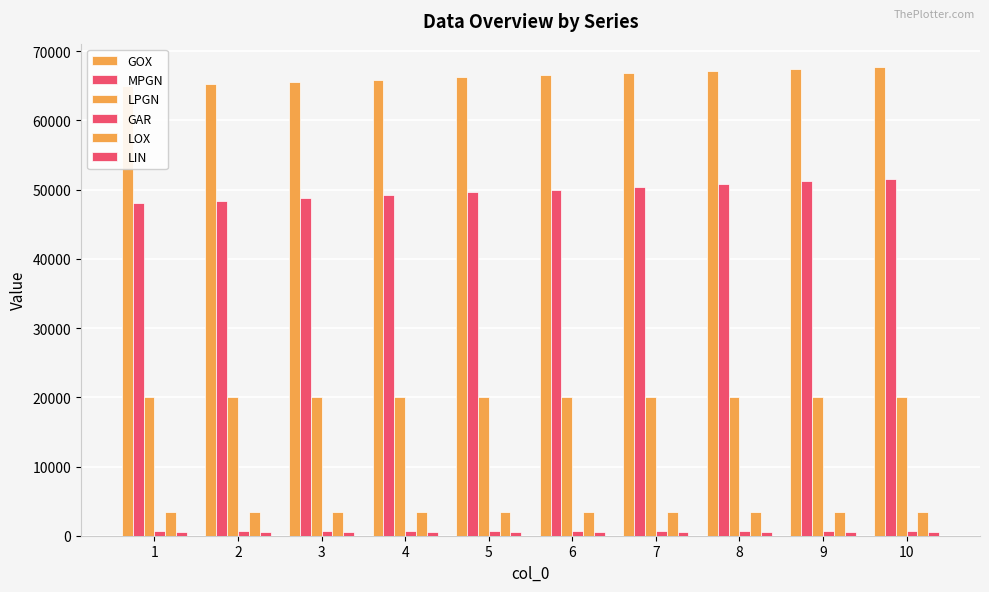

What is the greatest value displayed?

67700